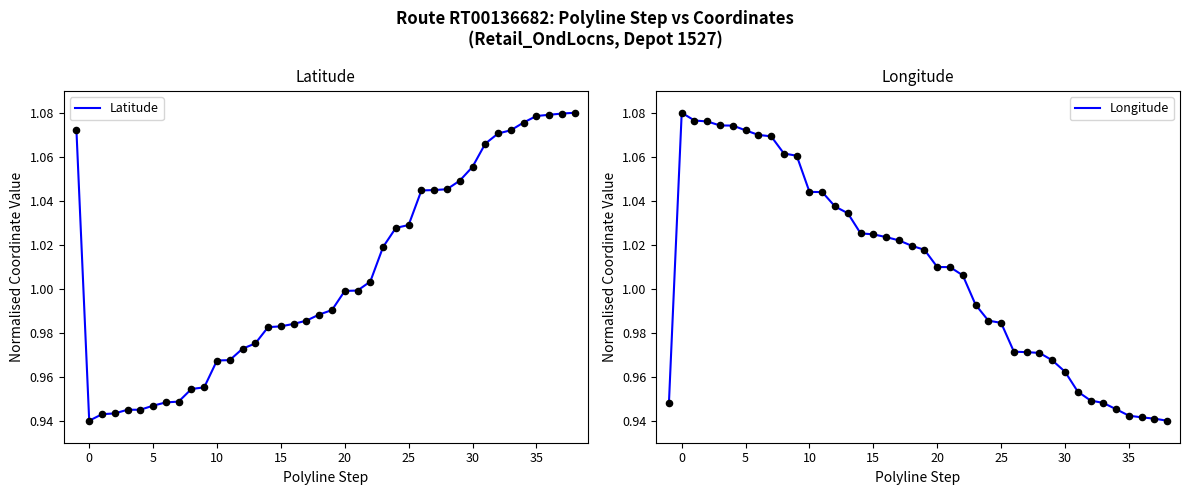

Which series has the largest total across all categories?

Longitude